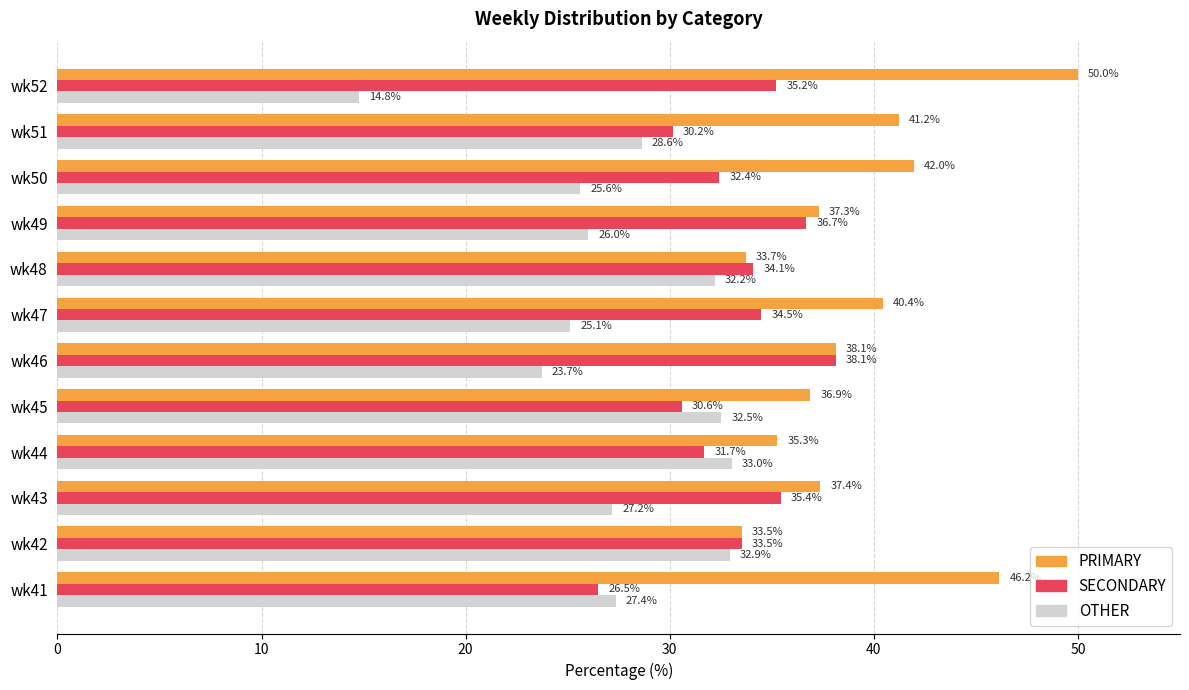

Rank the categories by SECONDARY value from highest to lowest.

wk46, wk49, wk43, wk52, wk47, wk48, wk42, wk50, wk44, wk45, wk51, wk41